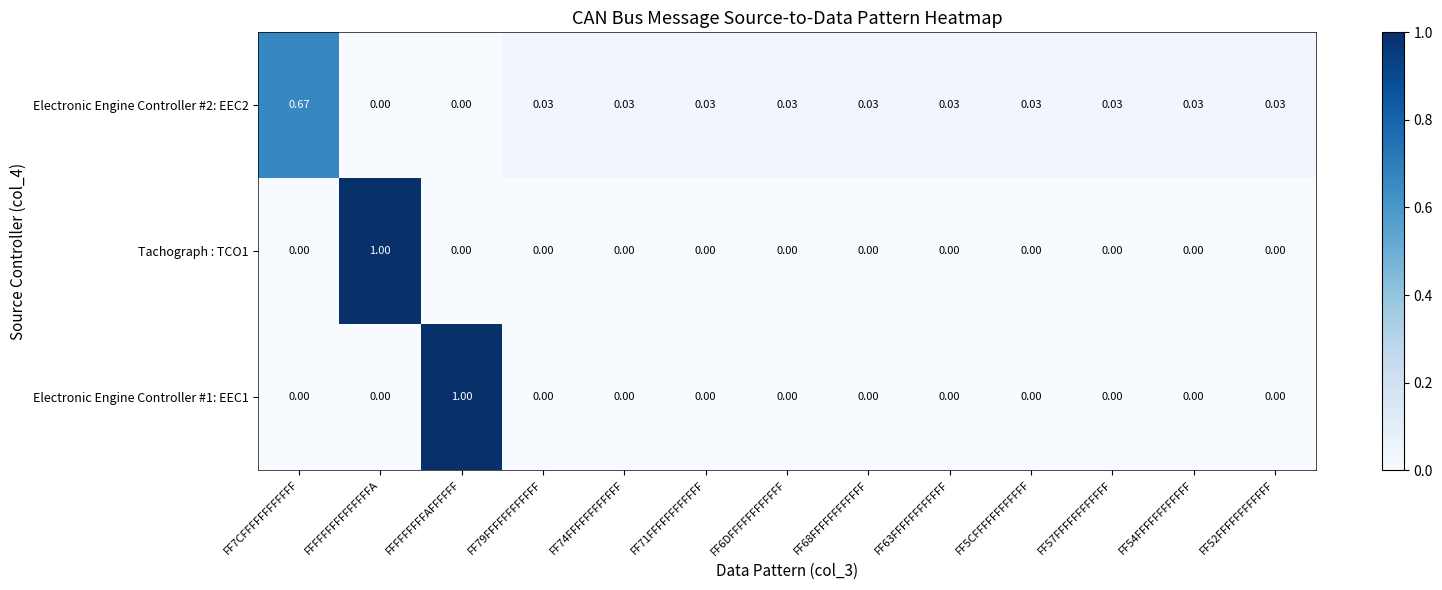

Is the value of Electronic Engine Controller #1: EEC1 at FF6DFFFFFFFFFFFF greater than the value of Electronic Engine Controller #2: EEC2 at FF6DFFFFFFFFFFFF?

No